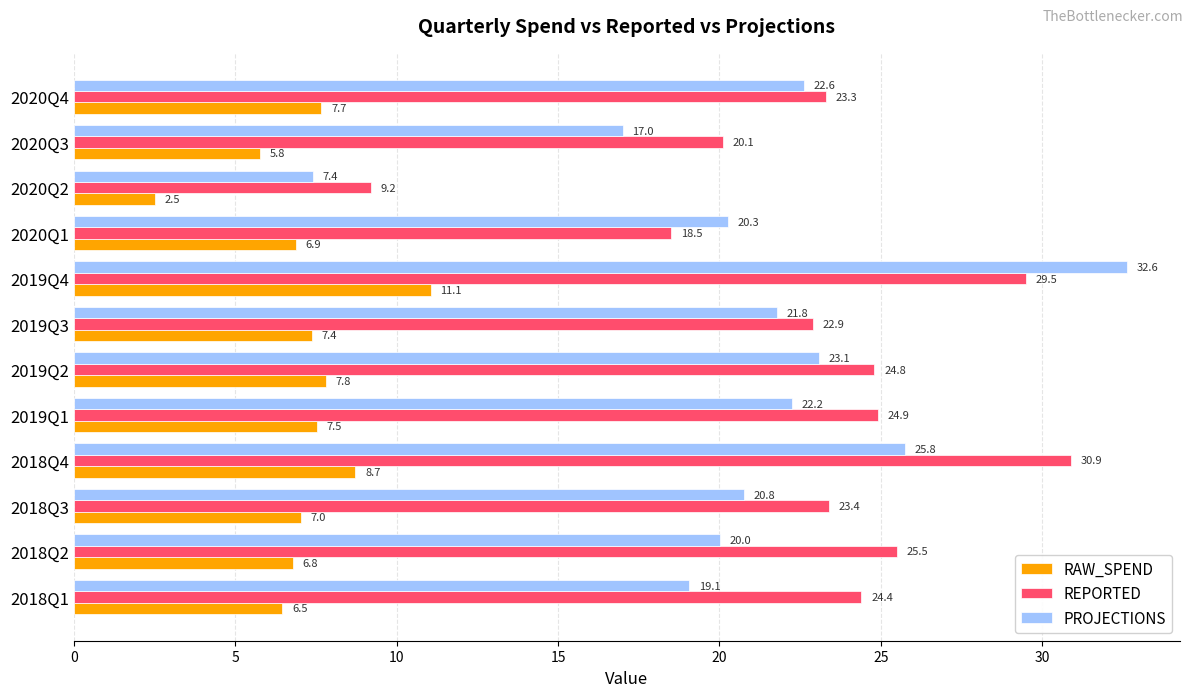

At how many categories does at least one series exceed 16?

11